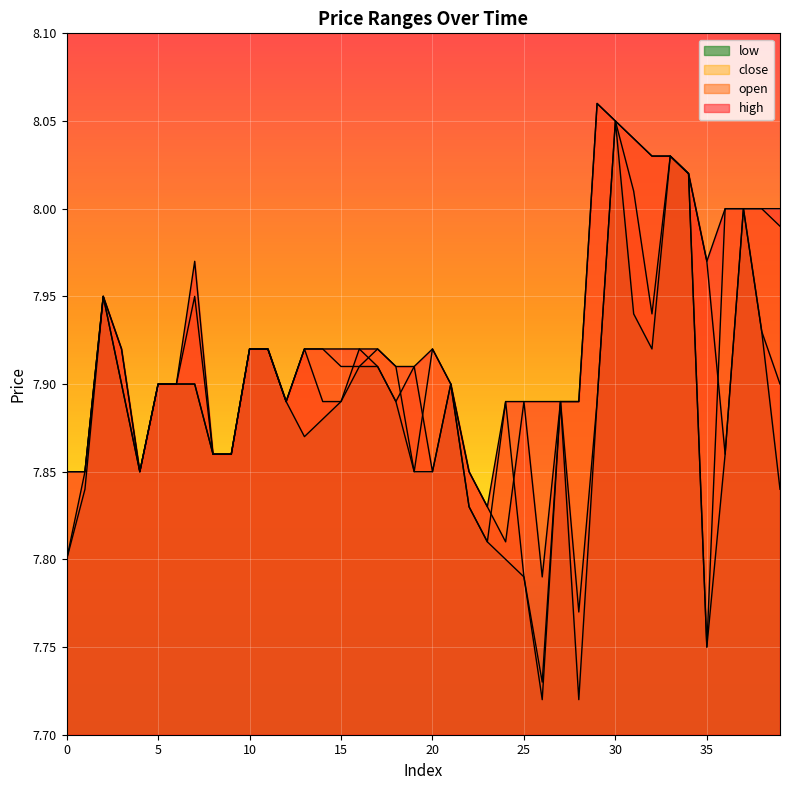

Which series has the largest total across all categories?

high